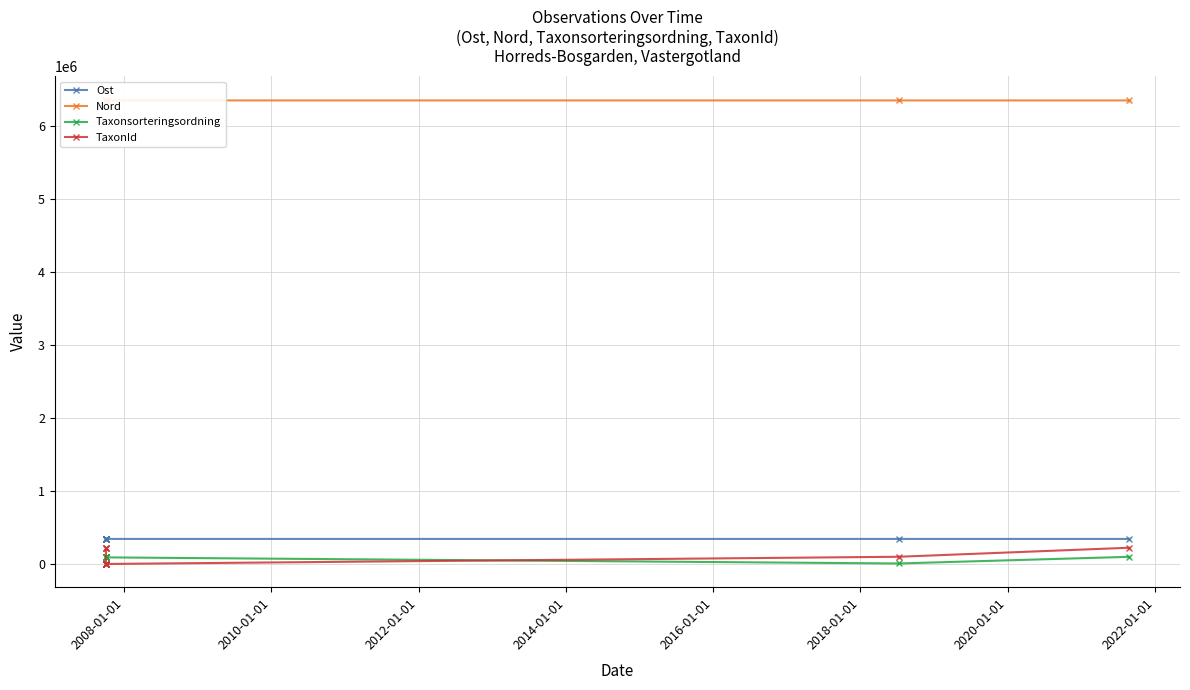

Which series has the largest total across all categories?

Nord